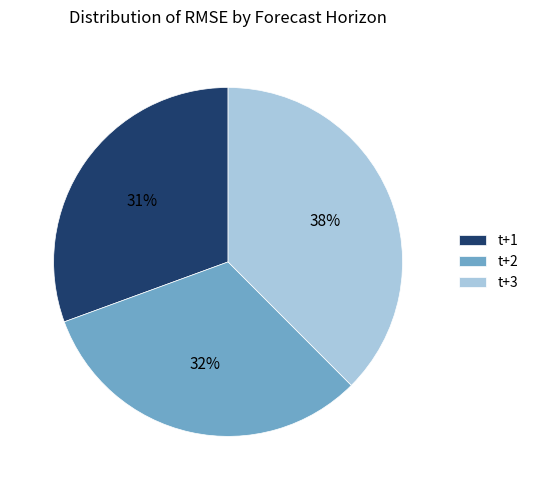

How many segments does this pie chart have?

3